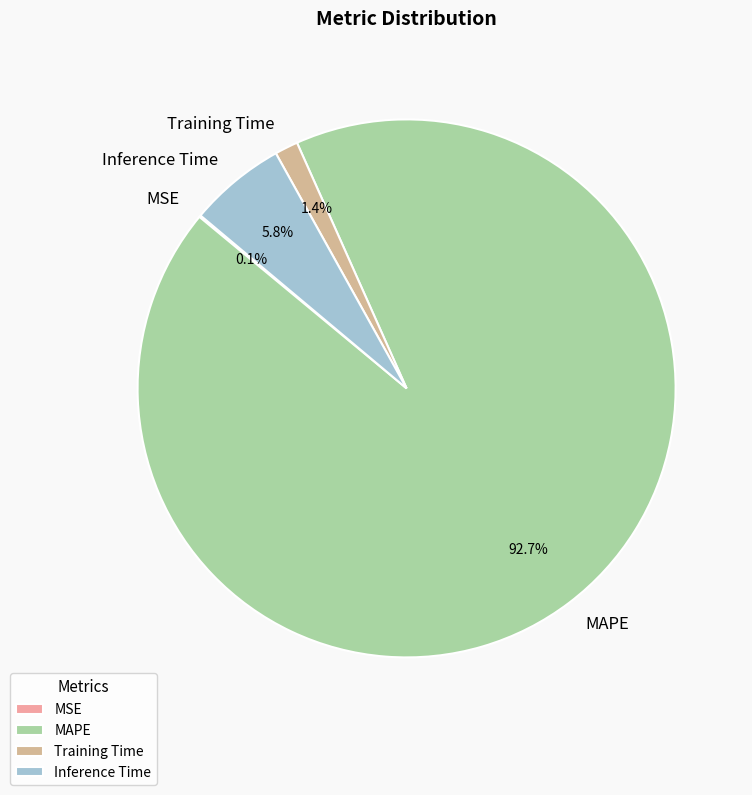

What is the largest slice in the pie chart?

MAPE